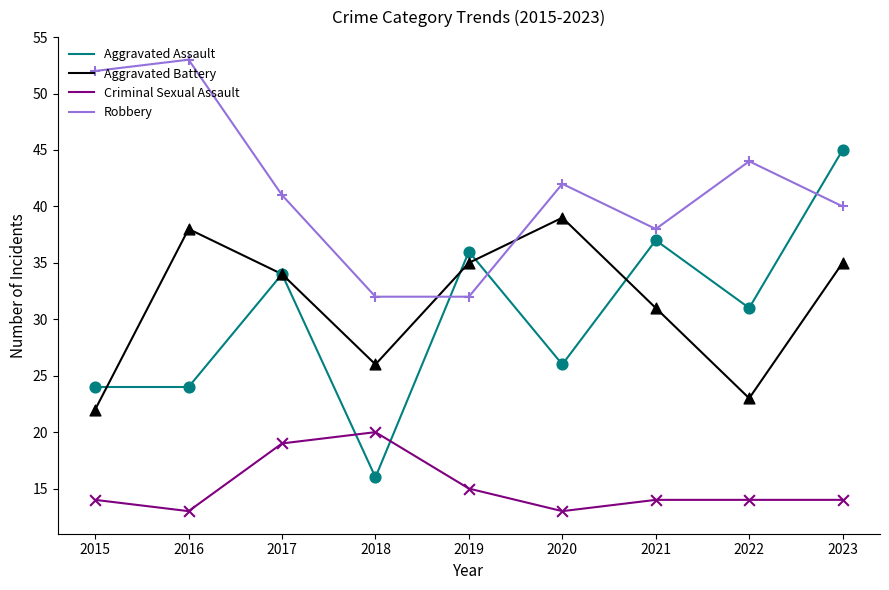

Which series has the largest total across all categories?

Robbery